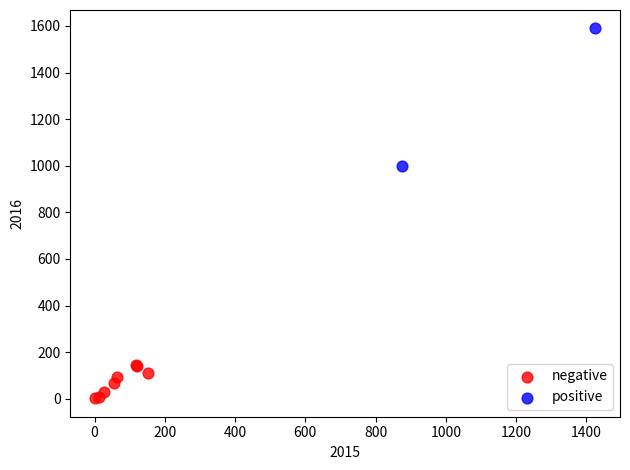

Which series has the widest spread of Y values?

positive